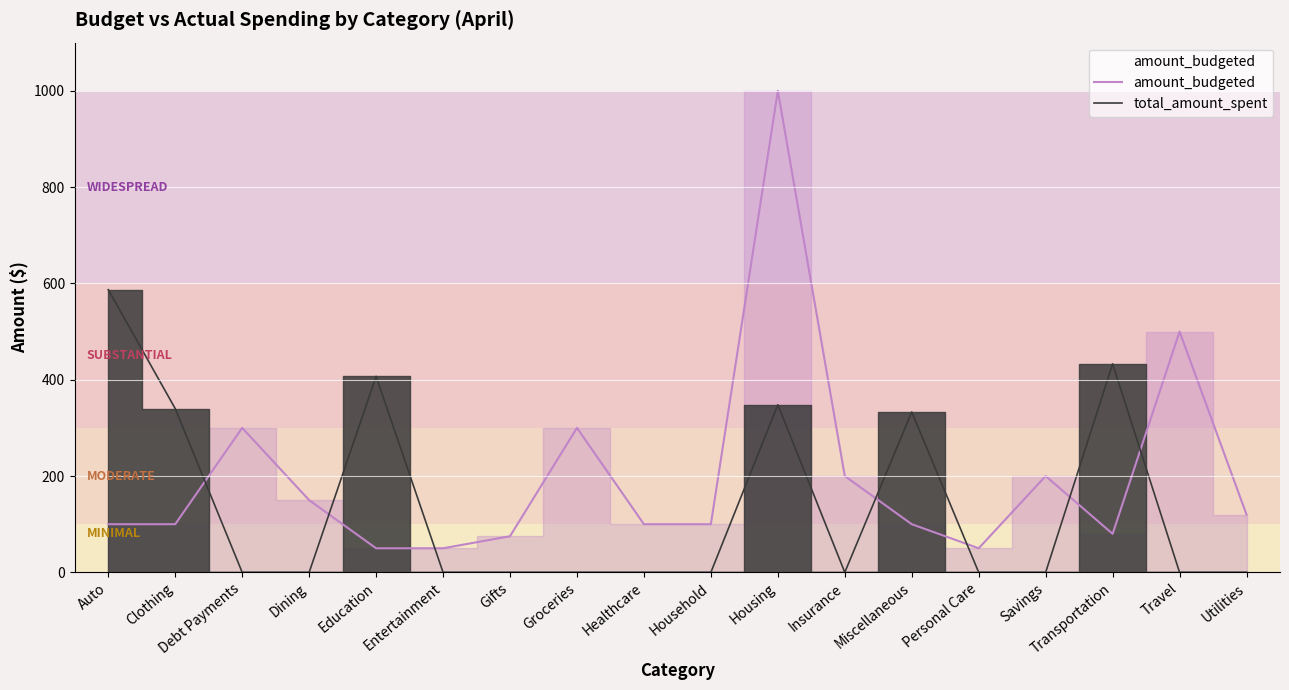

Which series has the largest total across all categories?

amount_budgeted